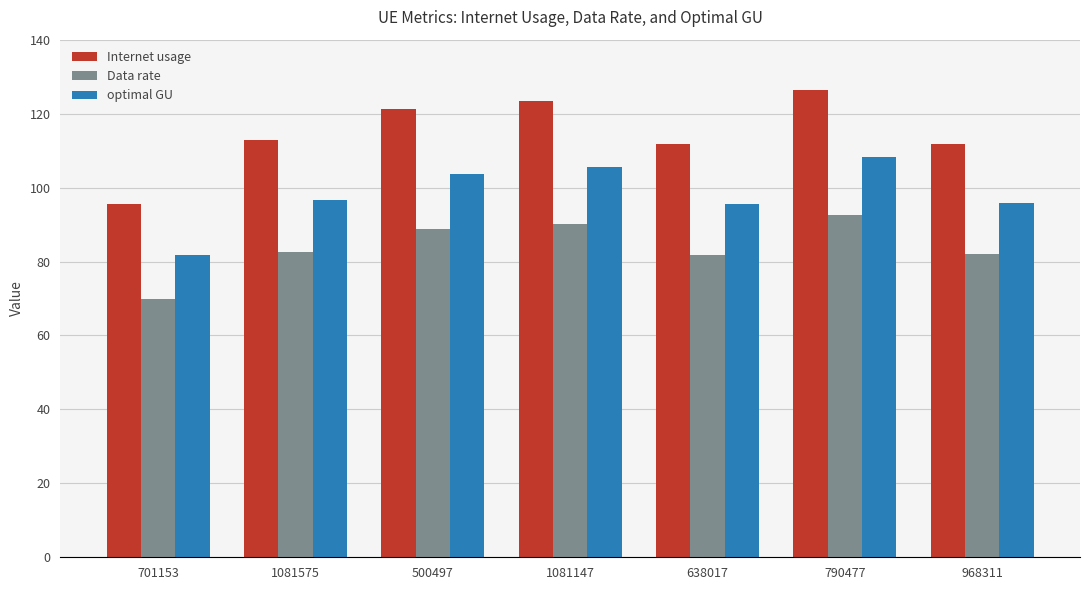

What is the spread (max minus min) of values at 500497?

32.5